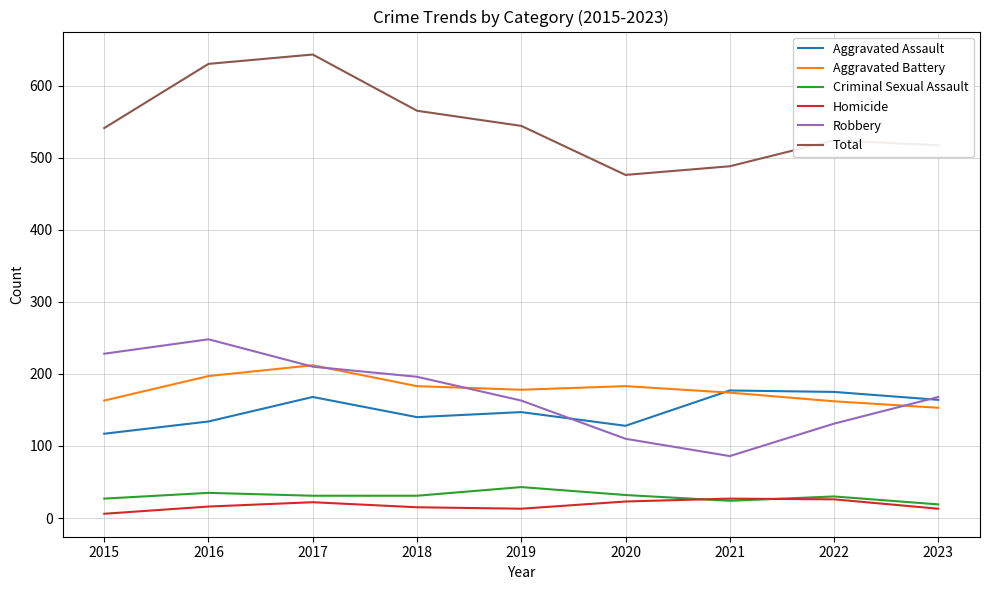

True or false: Robbery and Total intersect in this chart.

False